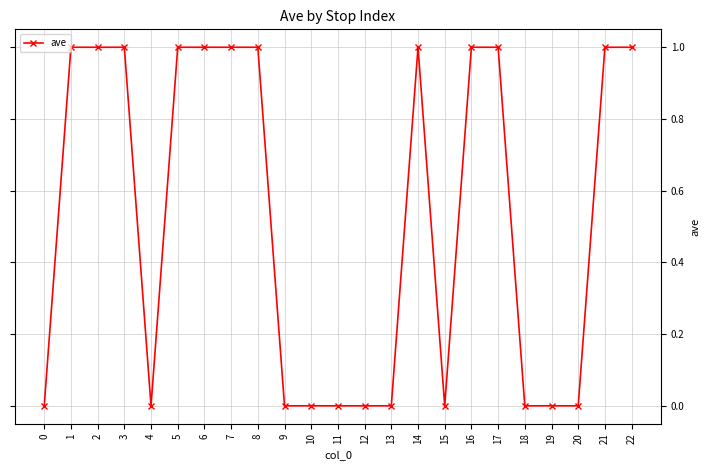

What is the value of the 3rd point from the left?

1